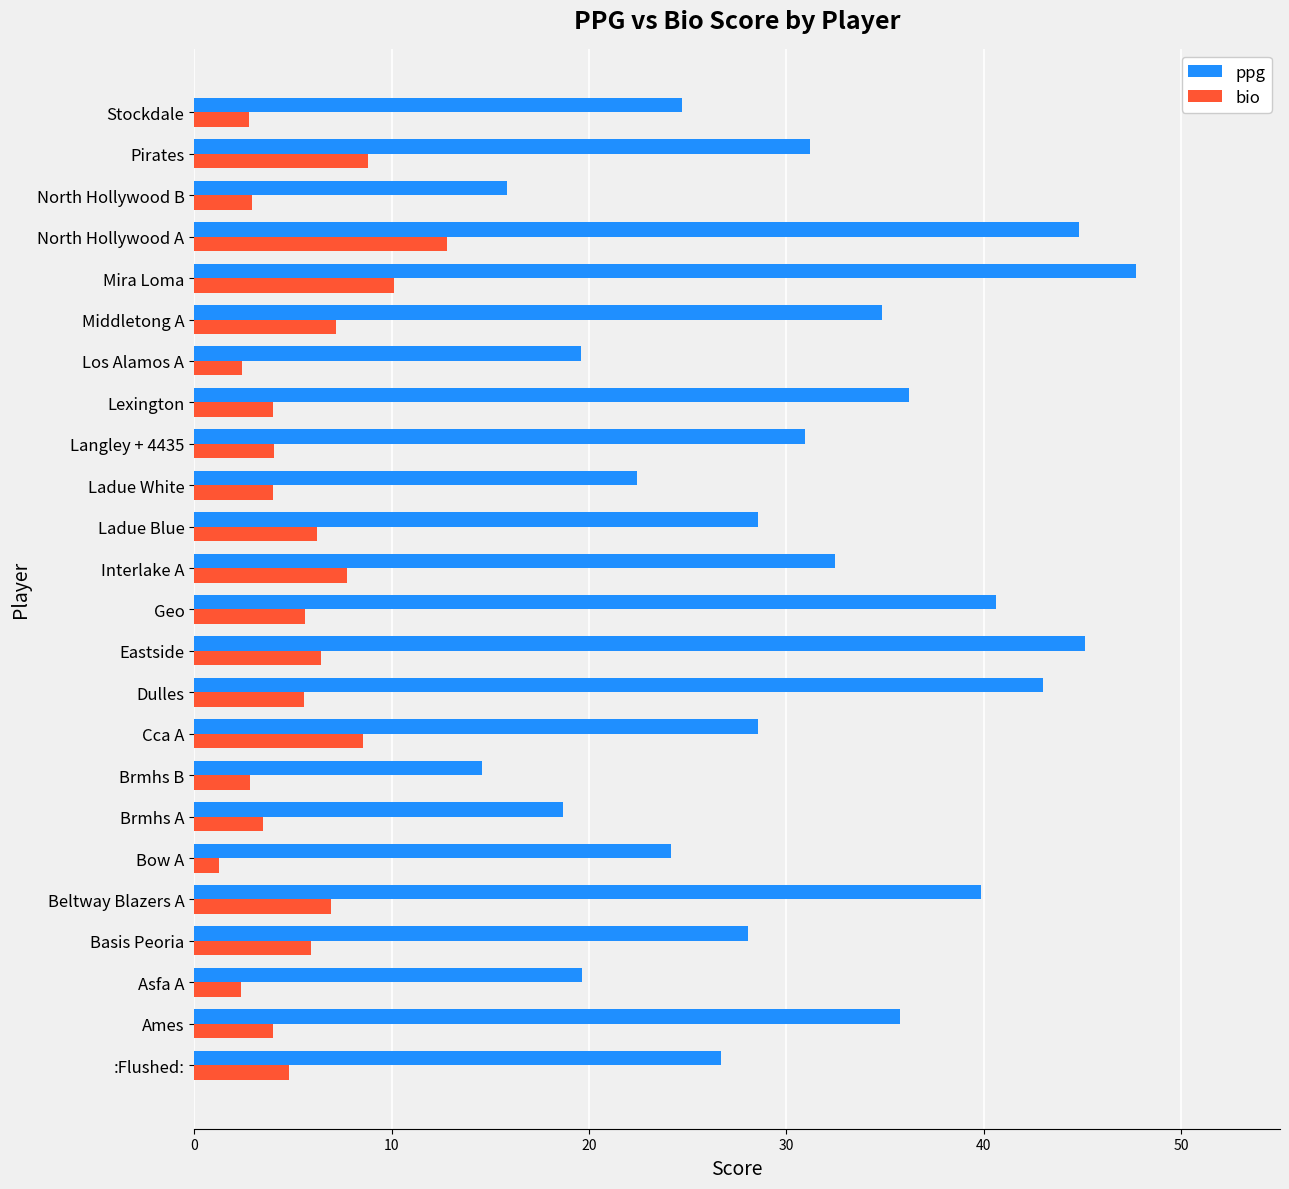

Which series has the widest spread of values?

ppg